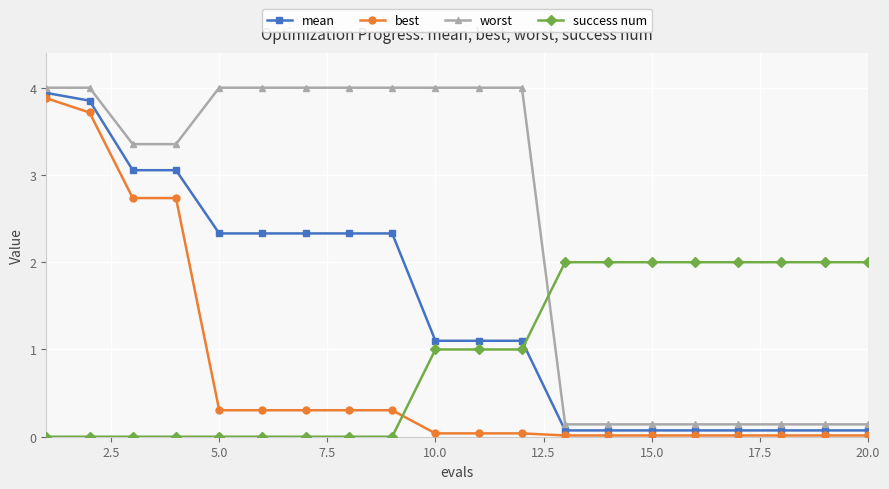

What is the average value of the best series?

0.7